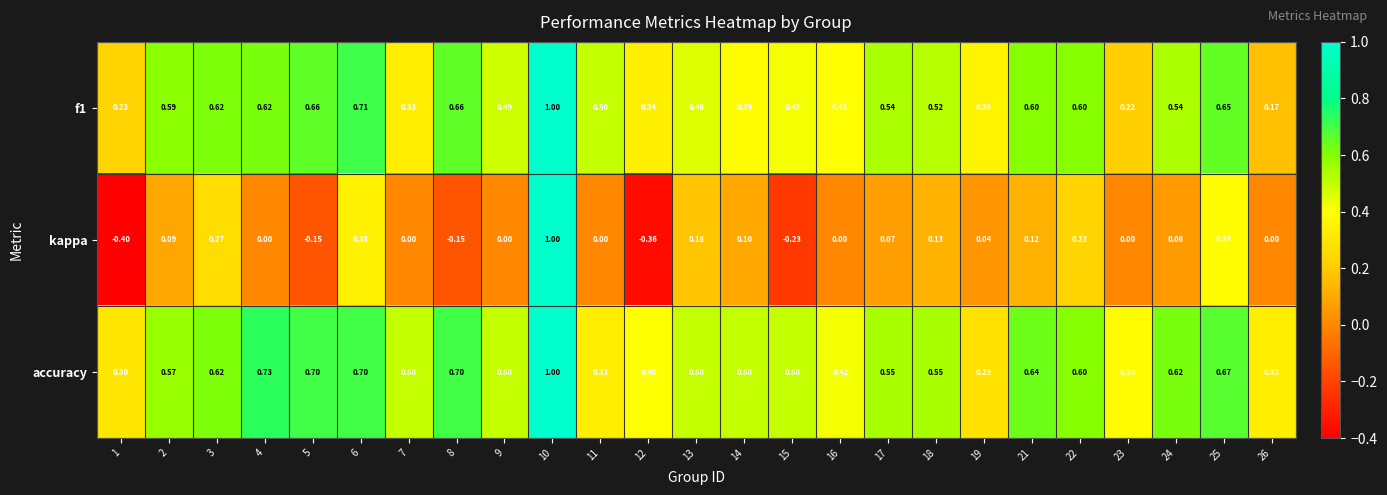

Which series has the largest total across all categories?

accuracy